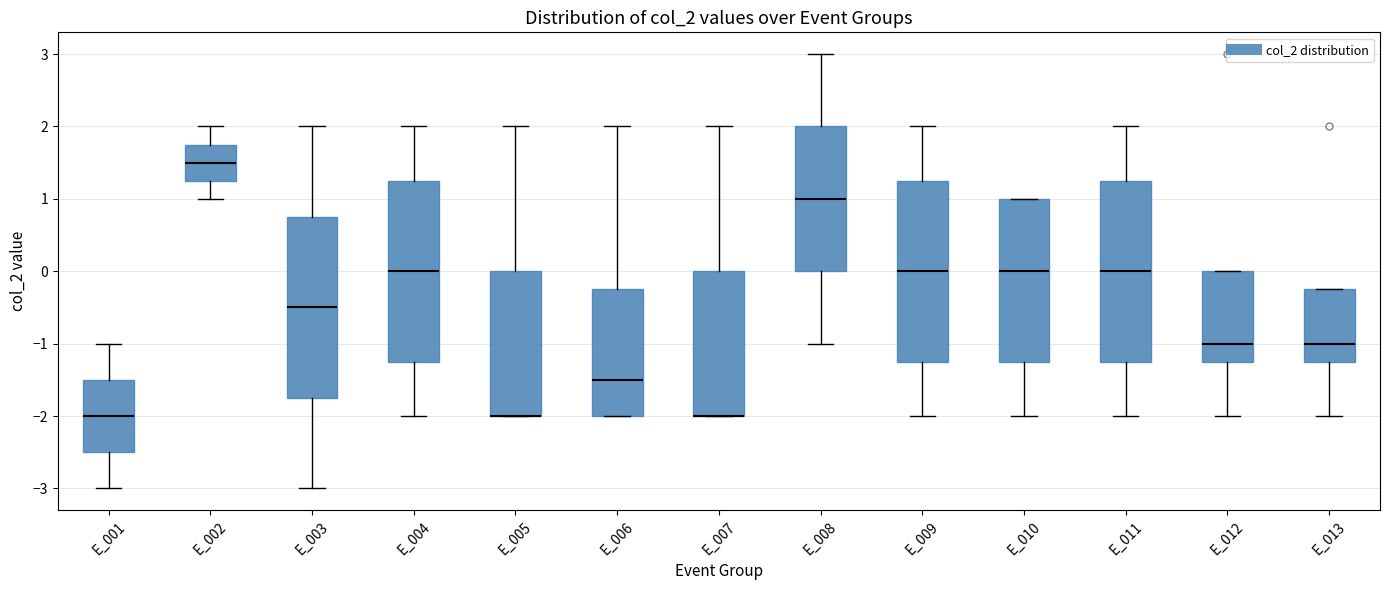

Reading left to right, transcribe this box plot: for each box, give where its median line is, the range the box spans, and where its two whiskers end, as read against the y-axis. The values are not printed on the chart, so give them approximately, as read against the axis.

E_001: median -2.0, box -2.5 to -1.5, whiskers -3.0 to -1.0
E_002: median 1.5, box 1.3 to 1.8, whiskers 1.0 to 2.0
E_003: median -0.5, box -1.7 to 0.8, whiskers -3.0 to 2.0
E_004: median 0.0, box -1.2 to 1.3, whiskers -2.0 to 2.0
E_005: median -2.0 (drawn on the box's lower edge), box -2.0 to 0.0, whiskers -2.0 to 2.0
E_006: median -1.5, box -2.0 to -0.2, whiskers -2.0 to 2.0
E_007: median -2.0 (drawn on the box's lower edge), box -2.0 to 0.0, whiskers -2.0 to 2.0
E_008: median 1.0, box 0.0 to 2.0, whiskers -1.0 to 3.0
E_009: median 0.0, box -1.2 to 1.3, whiskers -2.0 to 2.0
E_010: median 0.0, box -1.2 to 1.0, whiskers -2.0 to 1.0
E_011: median 0.0, box -1.2 to 1.3, whiskers -2.0 to 2.0
E_012: median -1.0, box -1.2 to 0.0, whiskers -2.0 to 0.0
E_013: median -1.0, box -1.2 to -0.2, whiskers -2.0 to -0.2